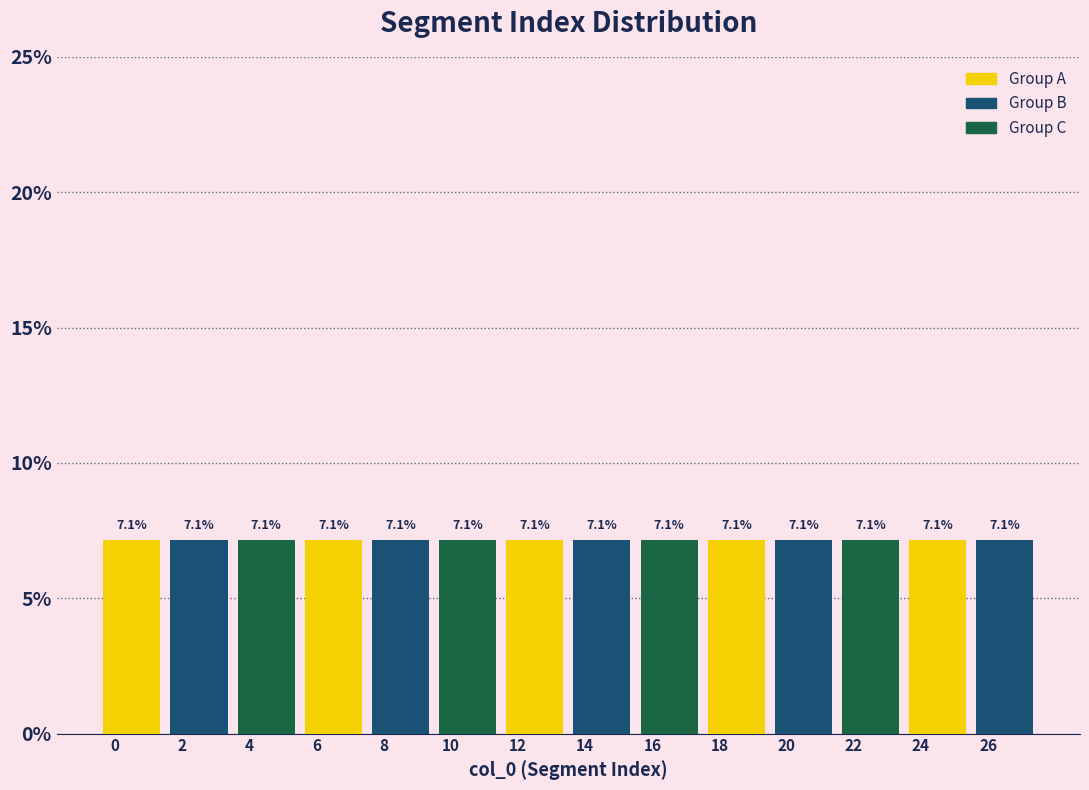

Reading left to right, list every bar in this chart as the range it spans on the x-axis followed by its height.

-0.5 to 1.5: 7.1
1.5 to 3.5: 7.1
3.5 to 5.5: 7.1
5.5 to 7.5: 7.1
7.5 to 9.5: 7.1
9.5 to 11.5: 7.1
11.5 to 13.5: 7.1
13.5 to 15.5: 7.1
15.5 to 17.5: 7.1
17.5 to 19.5: 7.1
19.5 to 21.5: 7.1
21.5 to 23.5: 7.1
23.5 to 25.5: 7.1
25.5 to 27.5: 7.1